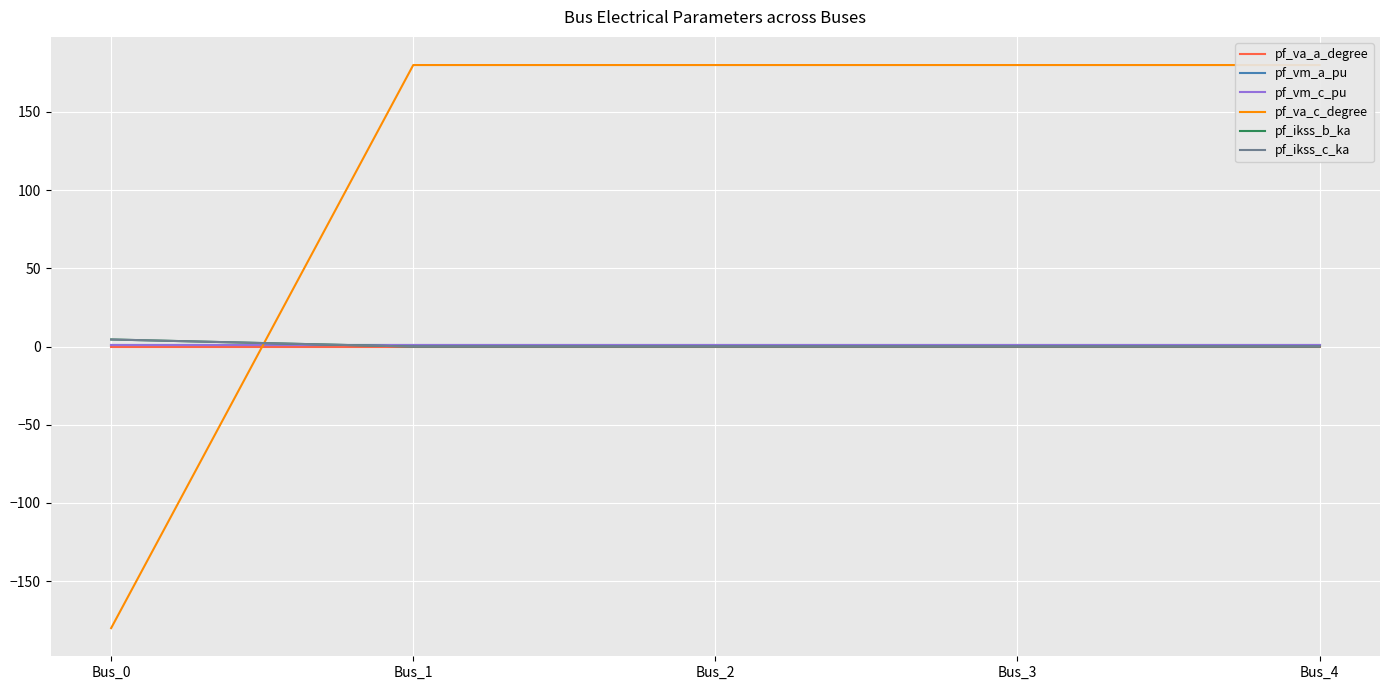

What is the sum of all pf_ikss_c_ka values?

4.5